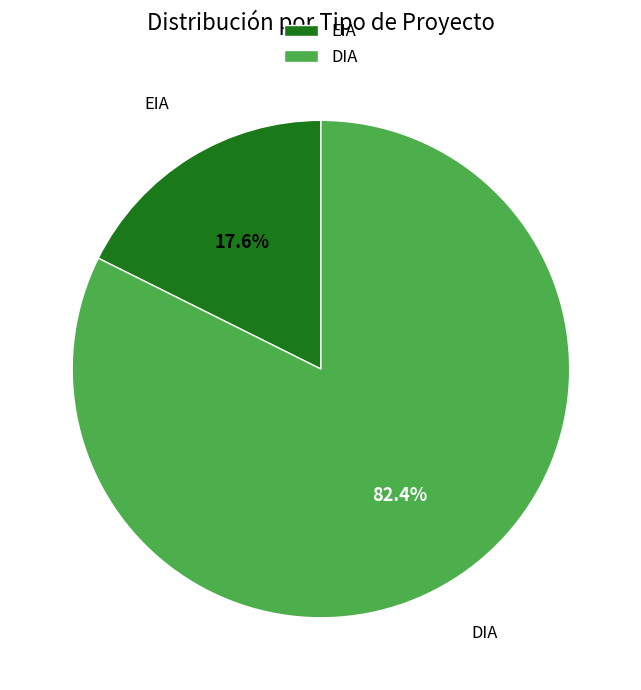

Rank the categories by value from lowest to highest.

EIA, DIA